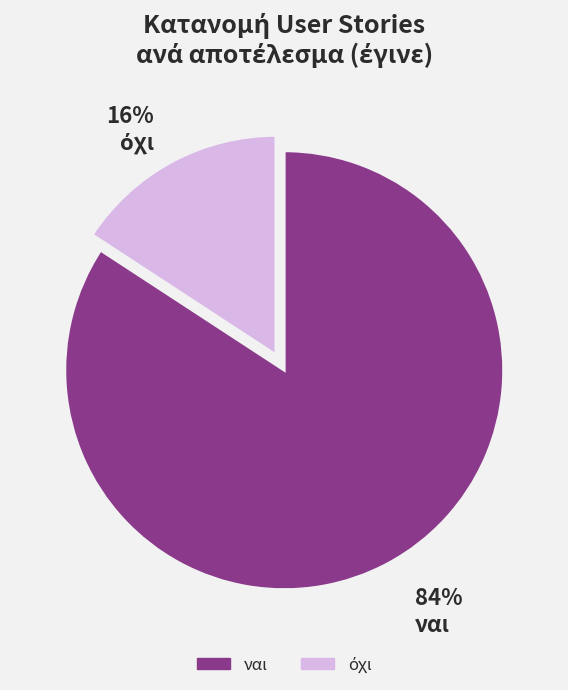

What percentage is the ναι slice, to the nearest percent?

84%